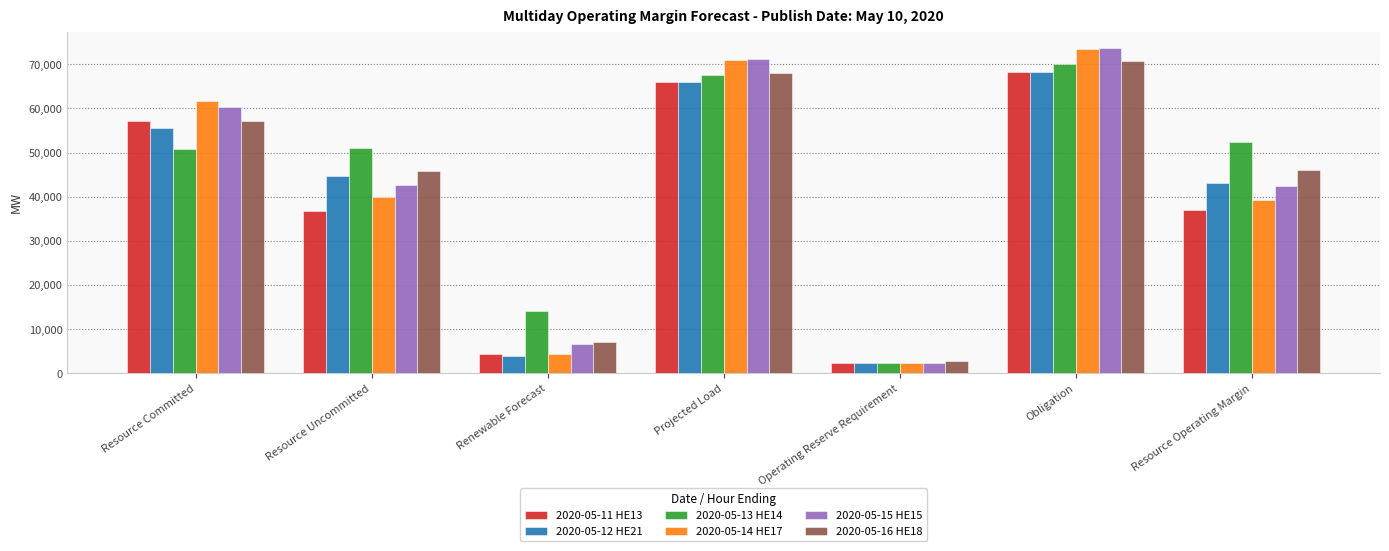

How many bars are there in each group?

6